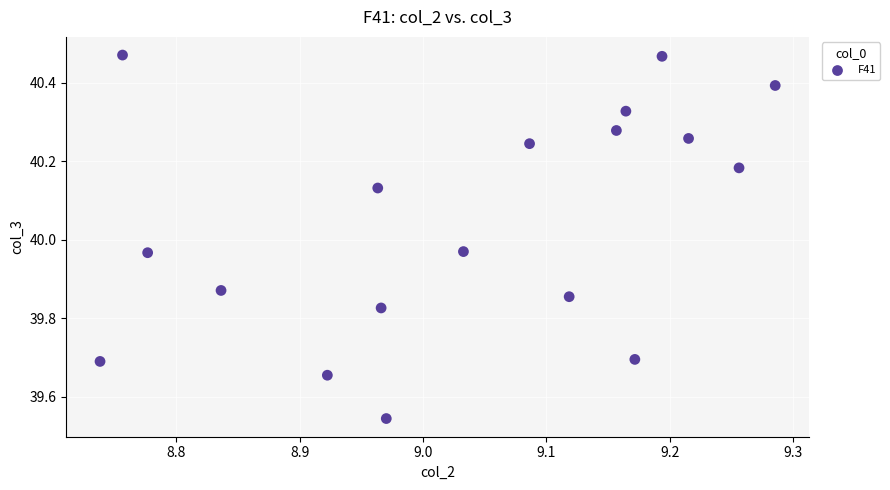

What is the range of X values (max minus min)?

0.5